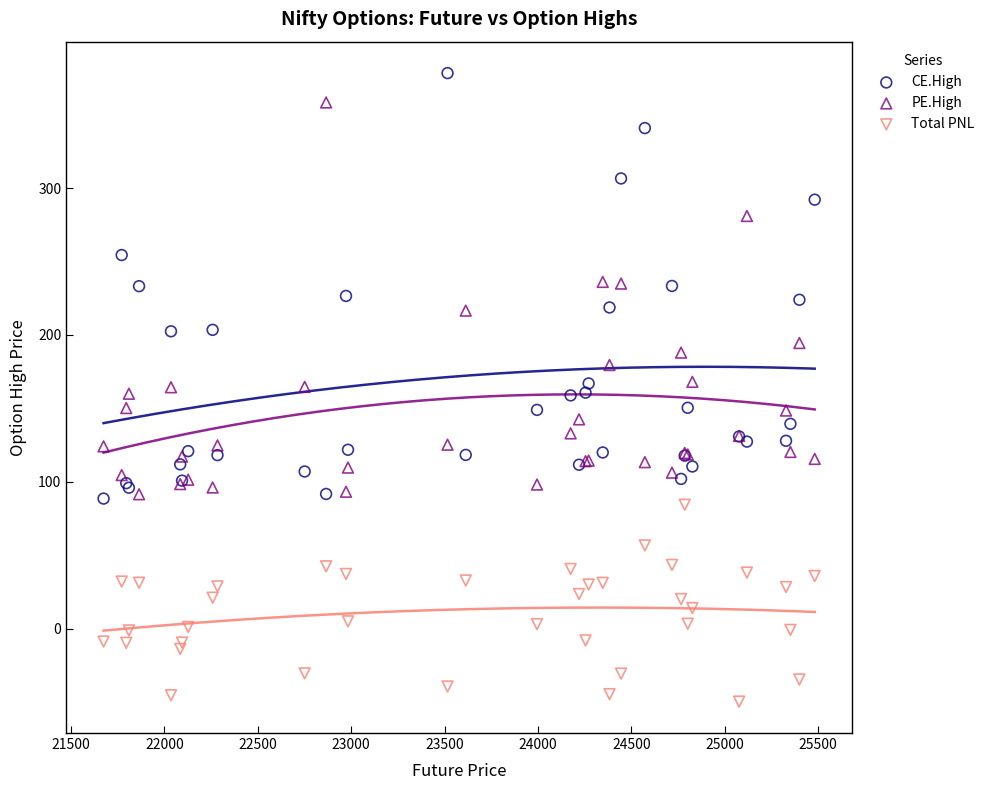

Which series has the widest spread of Y values?

CE.High